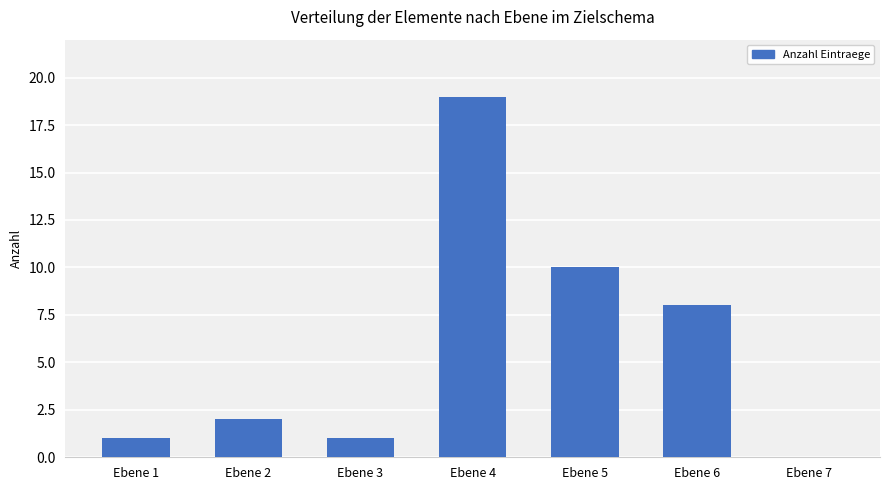

The chart shows a value of 1 at Ebene 1. True or false?

True